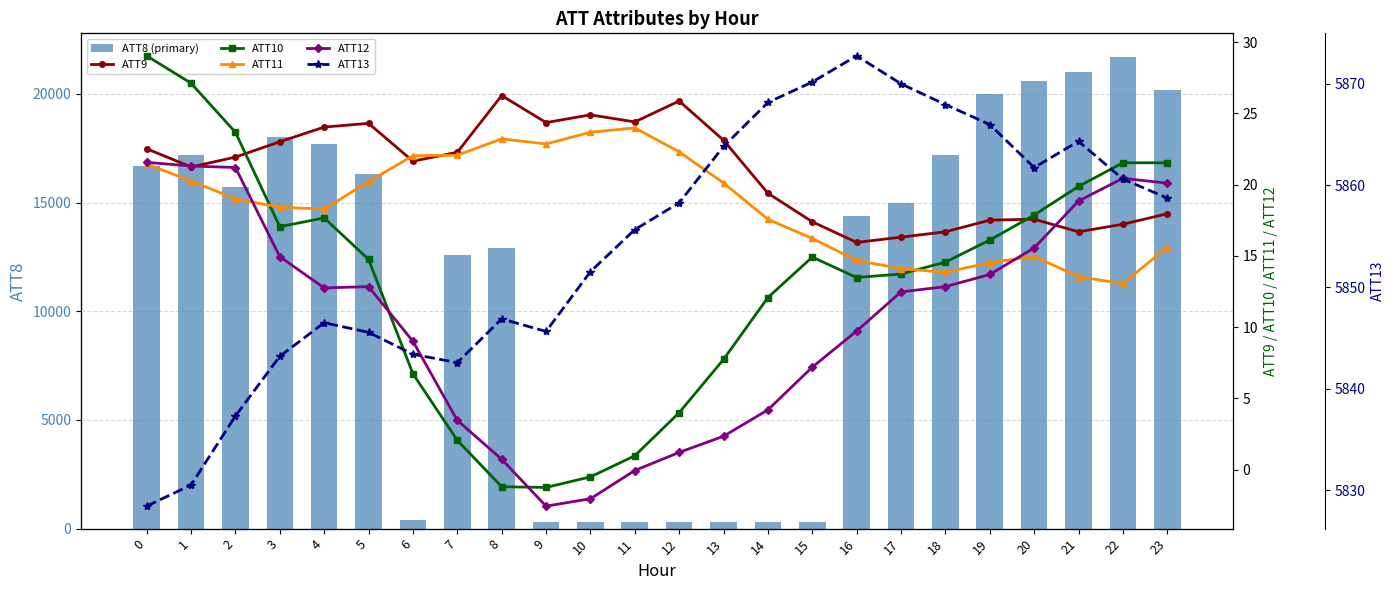

Which series has the widest spread of values?

ATT8 (primary)